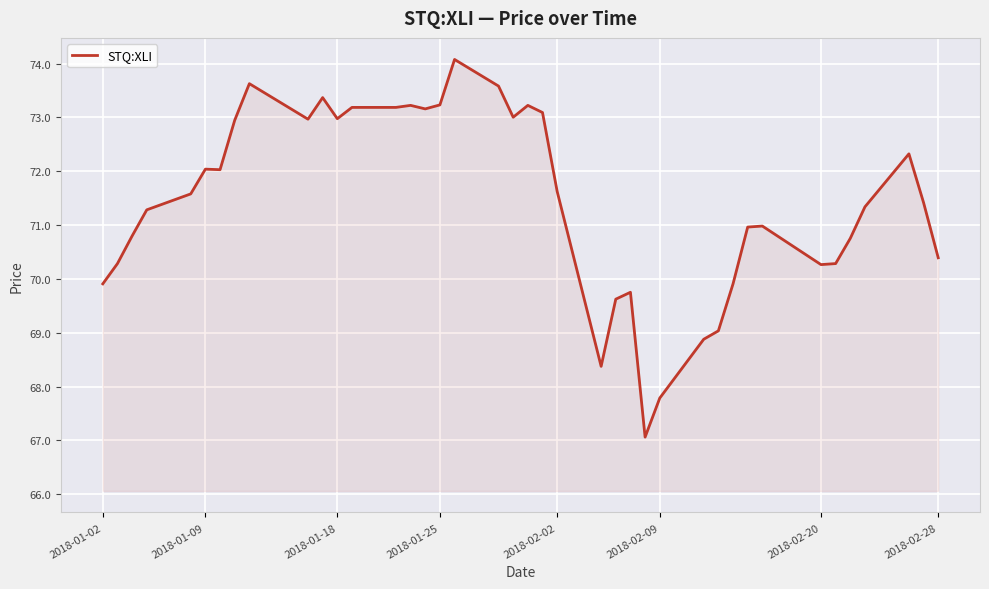

What is the difference between the maximum and minimum values?

7.0